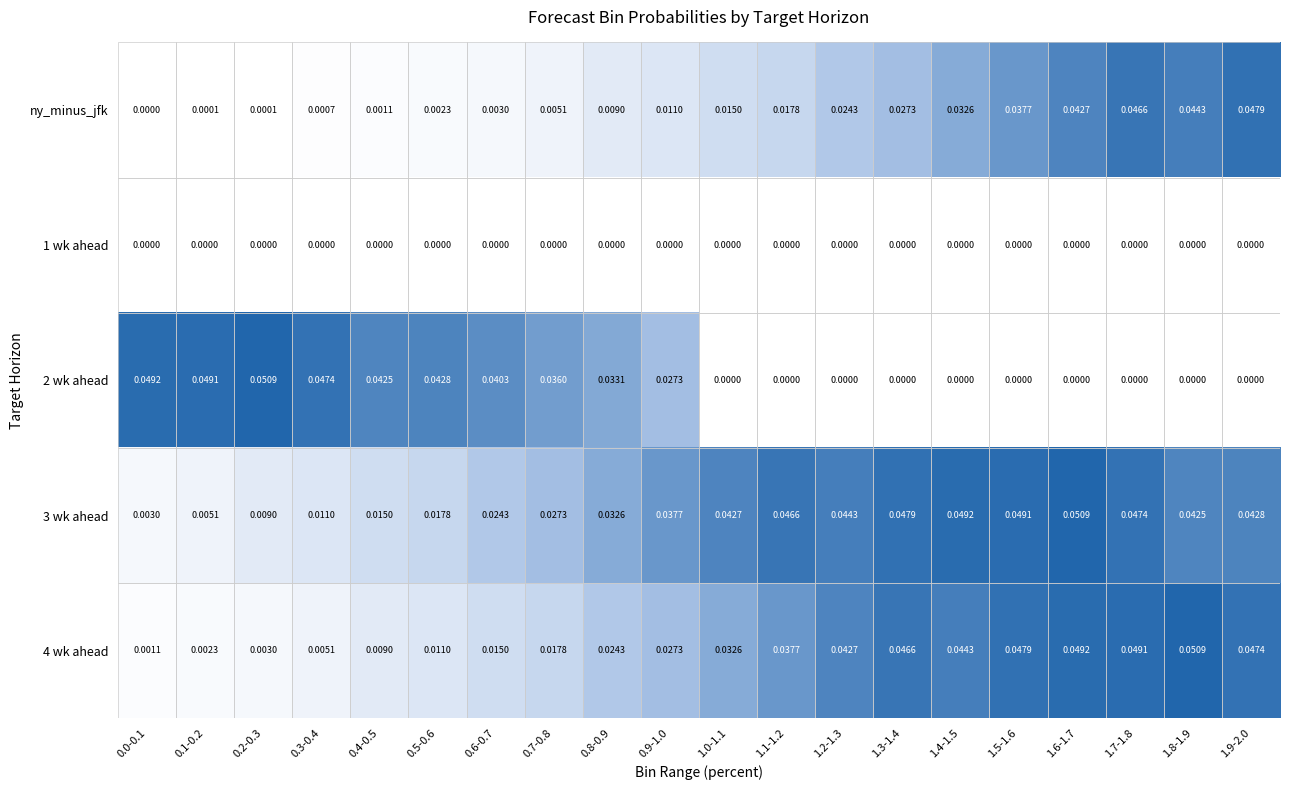

Which series changed the most between 0.6-0.7 and 1.8-1.9?

ny_minus_jfk